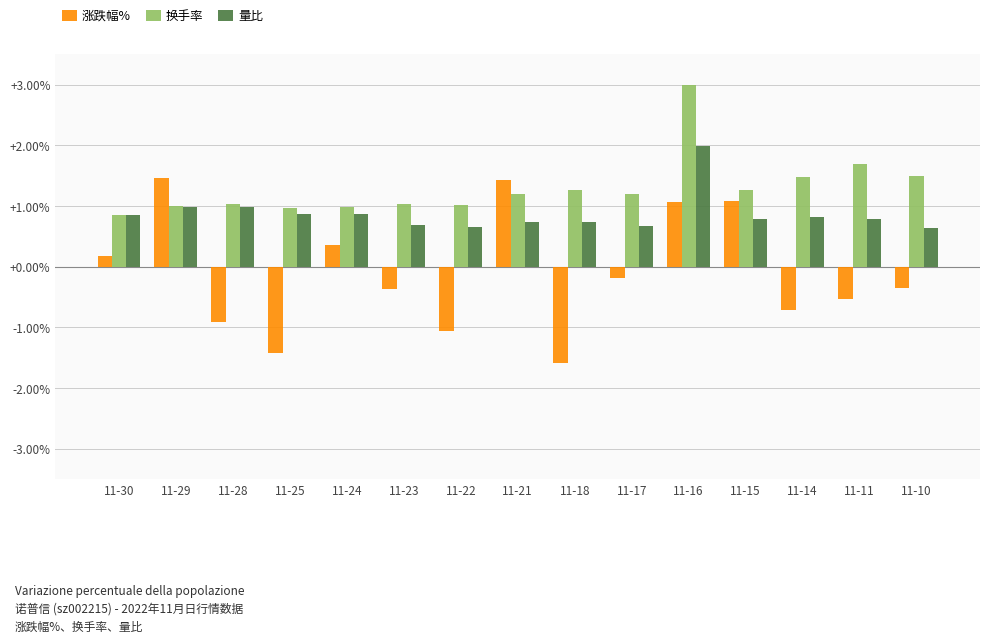

What is the difference between the maximum and second lowest values in the 涨跌幅% series?

2.9